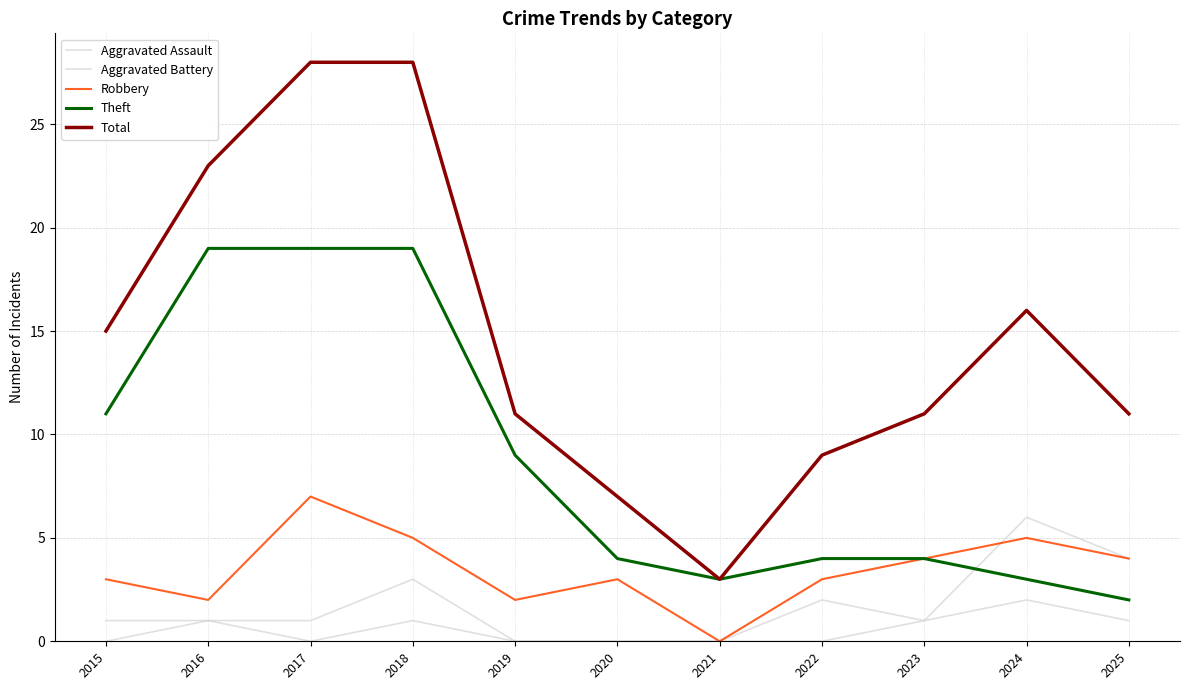

In Total, how many points are higher than both neighbors (excluding endpoints)?

1